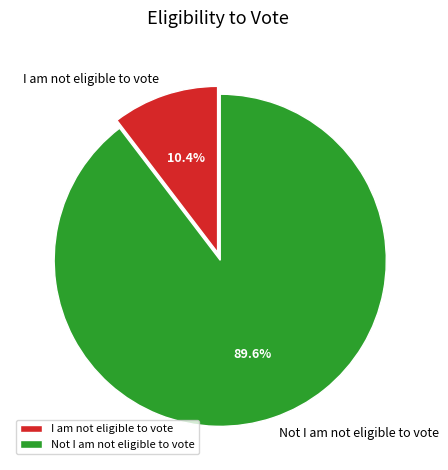

To the nearest percent, what is the combined percentage of Not I am not eligible to vote and I am not eligible to vote?

100%